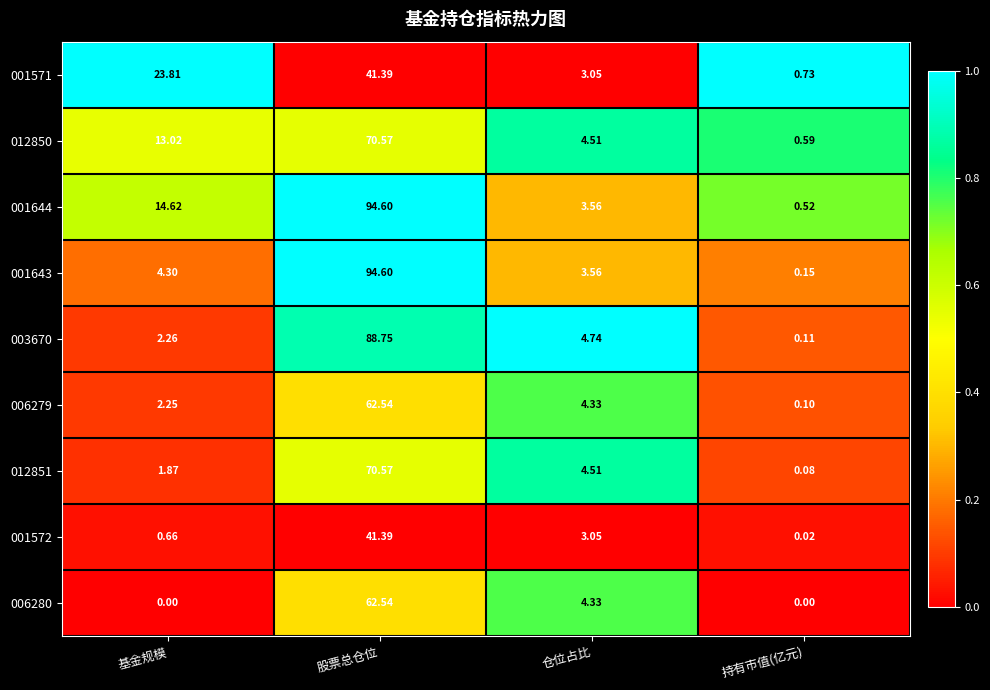

Where is 001571 nearest to the value 21?

基金规模